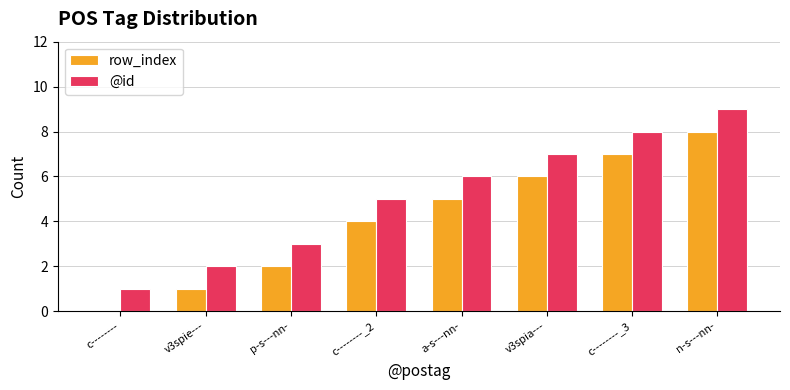

What is the highest value of the row_index series?

8